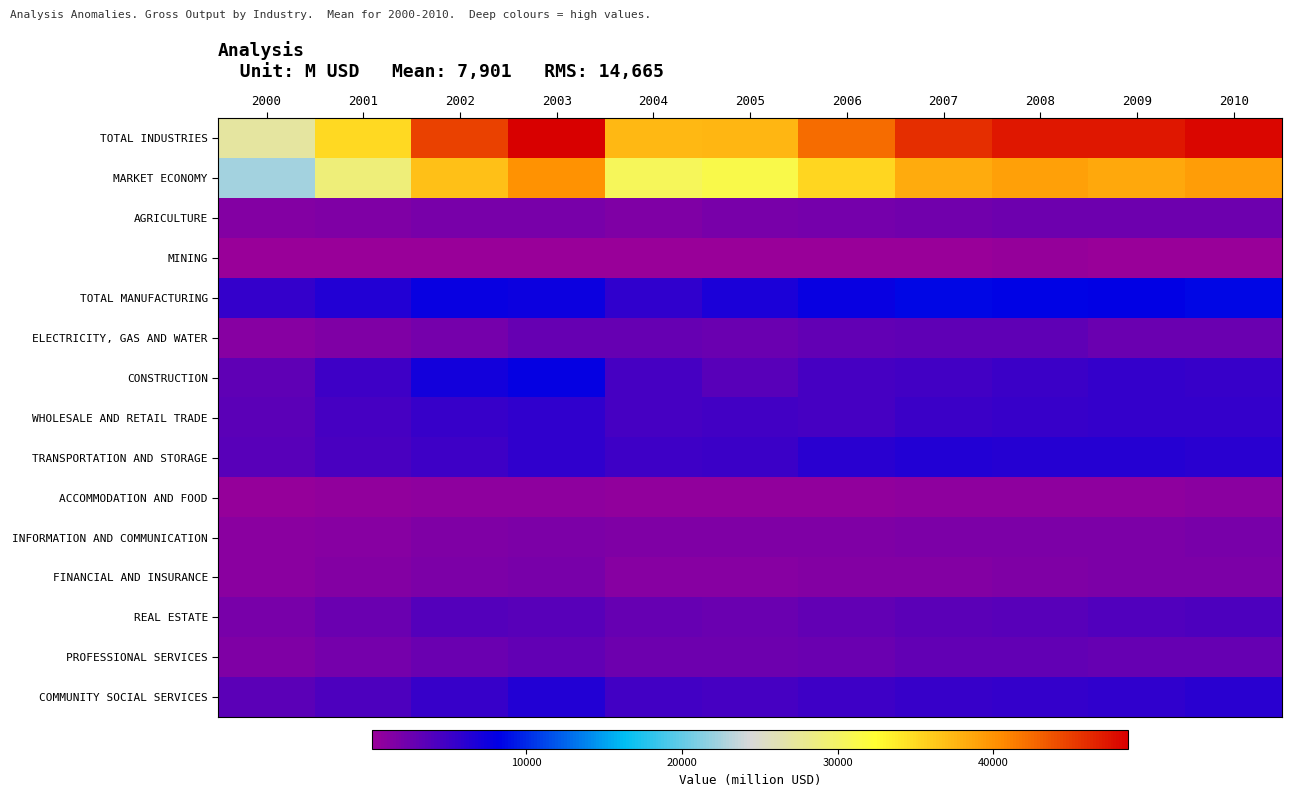

At how many categories does at least one series exceed 40173?

7